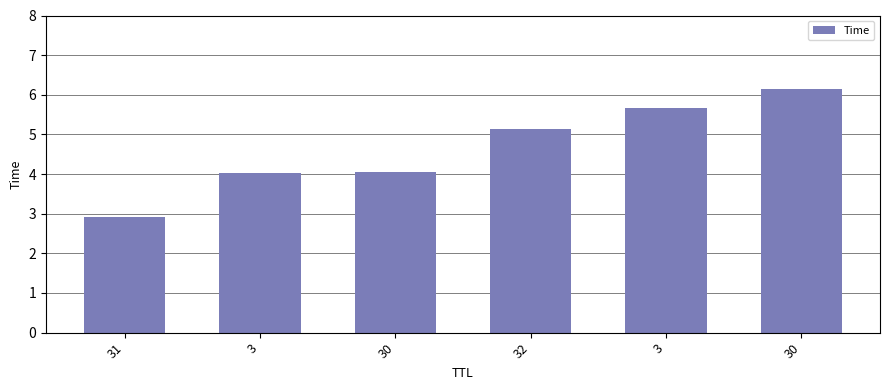

True or false: the data shows 2.6 at 3.

False